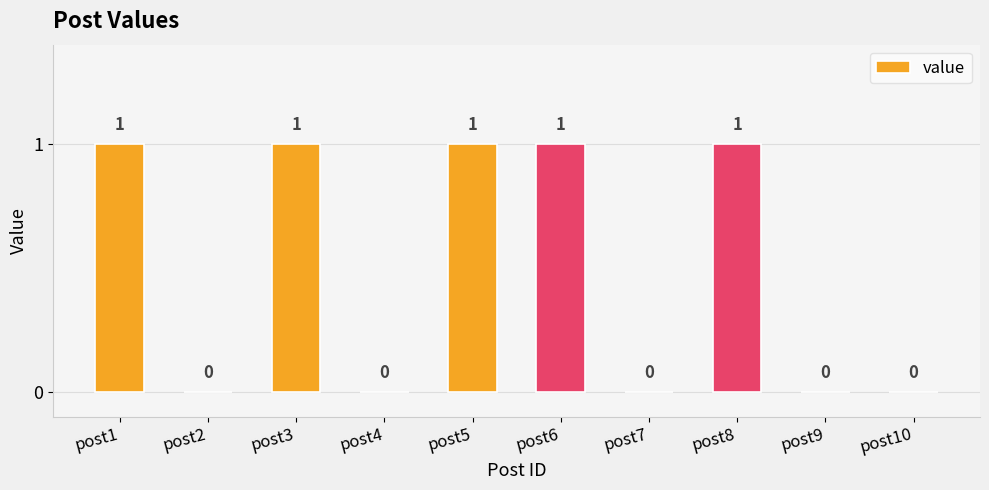

Between post4 and post1, which is larger?

post1